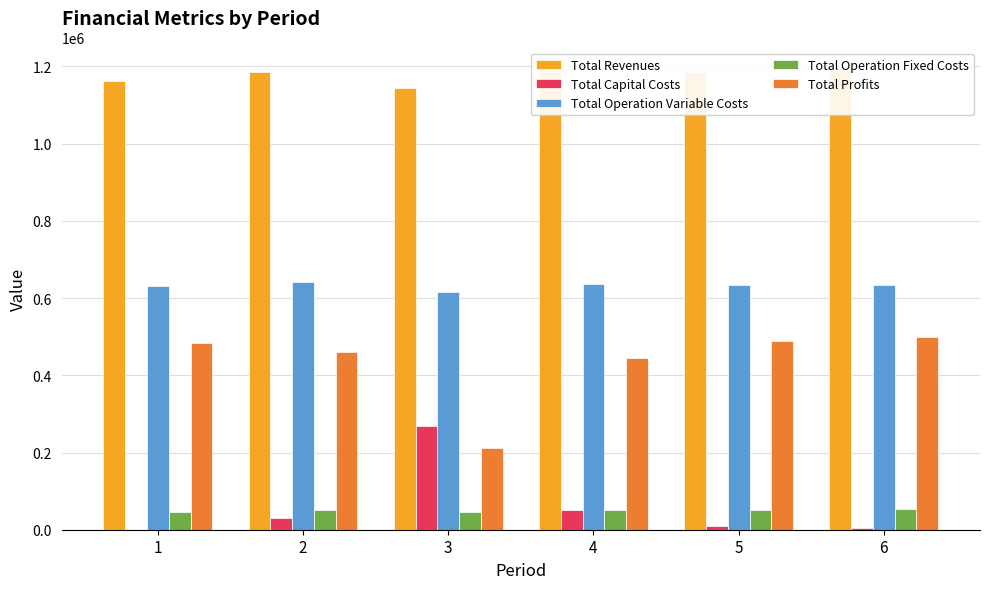

What is the difference between the highest and lowest values at 4?

1134867.9